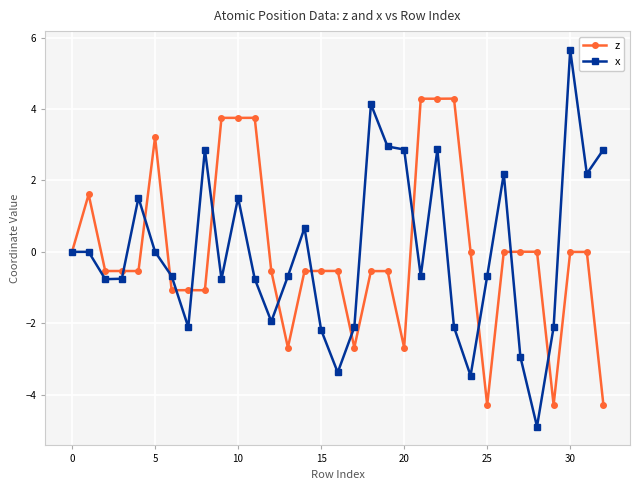

What is the value of the z point at the 19th from the left?

-0.5